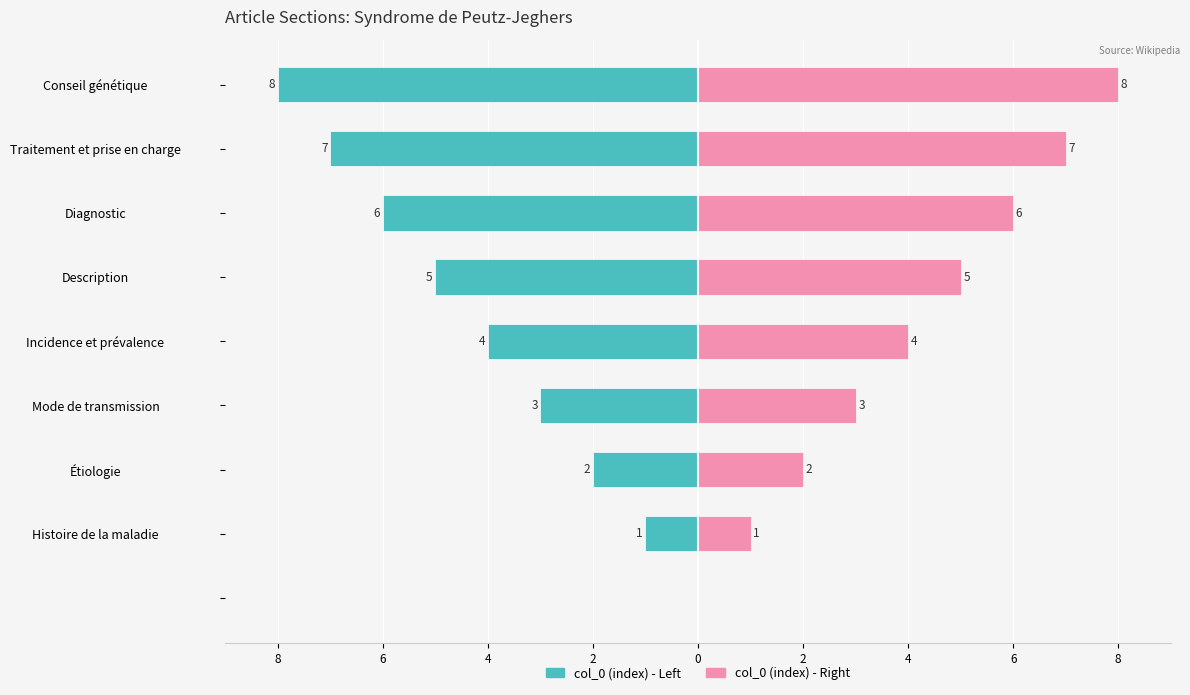

Which series has the largest total across all categories?

col_0 (right)